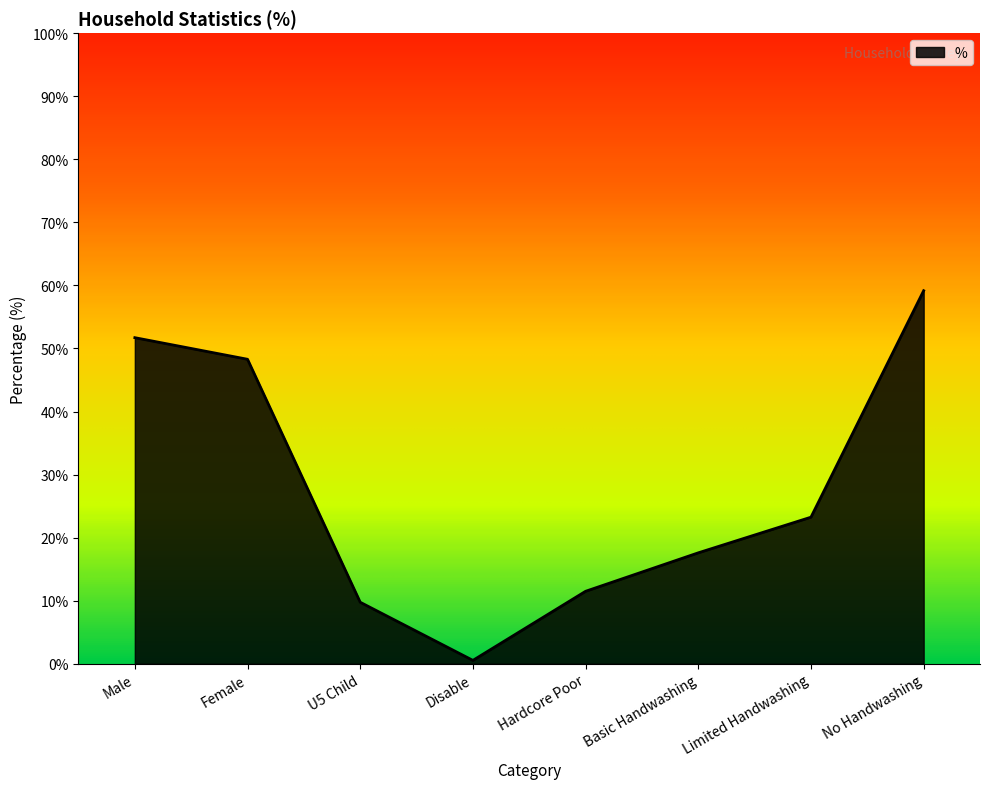

Rank the categories by value from lowest to highest.

Disable, U5 Child, Hardcore Poor, Basic Handwashing, Limited Handwashing, Female, Male, No Handwashing